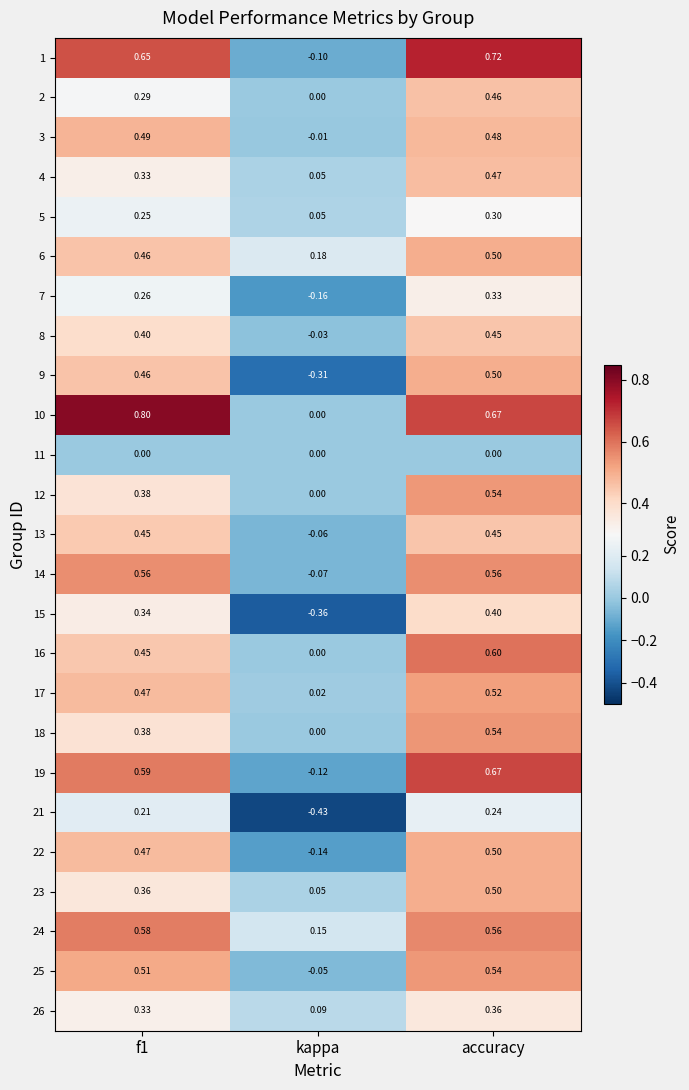

What is the greatest value displayed?

0.8